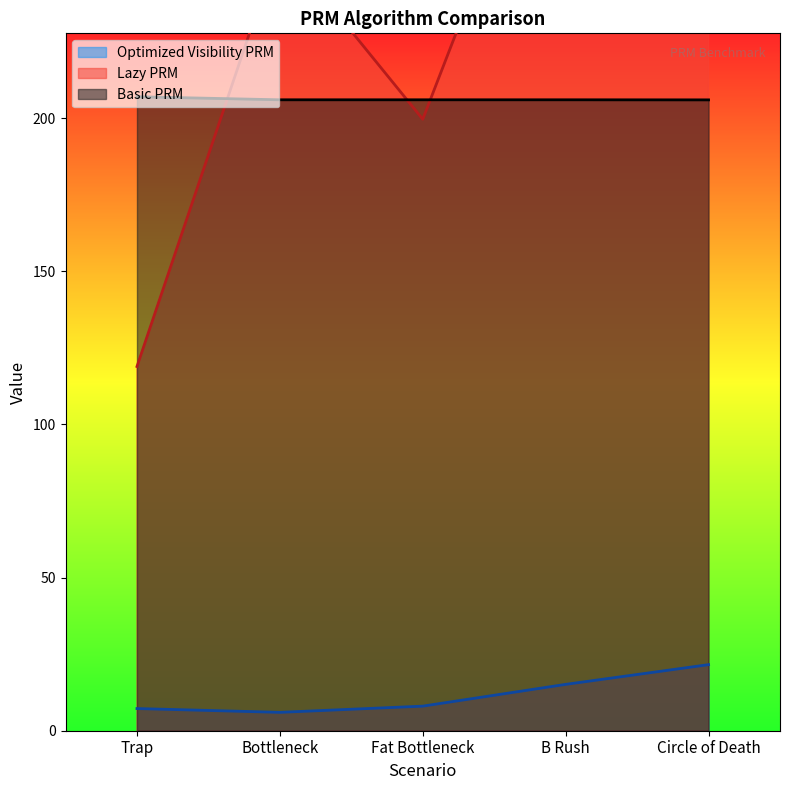

At which label does Basic PRM first exceed 206?

Trap